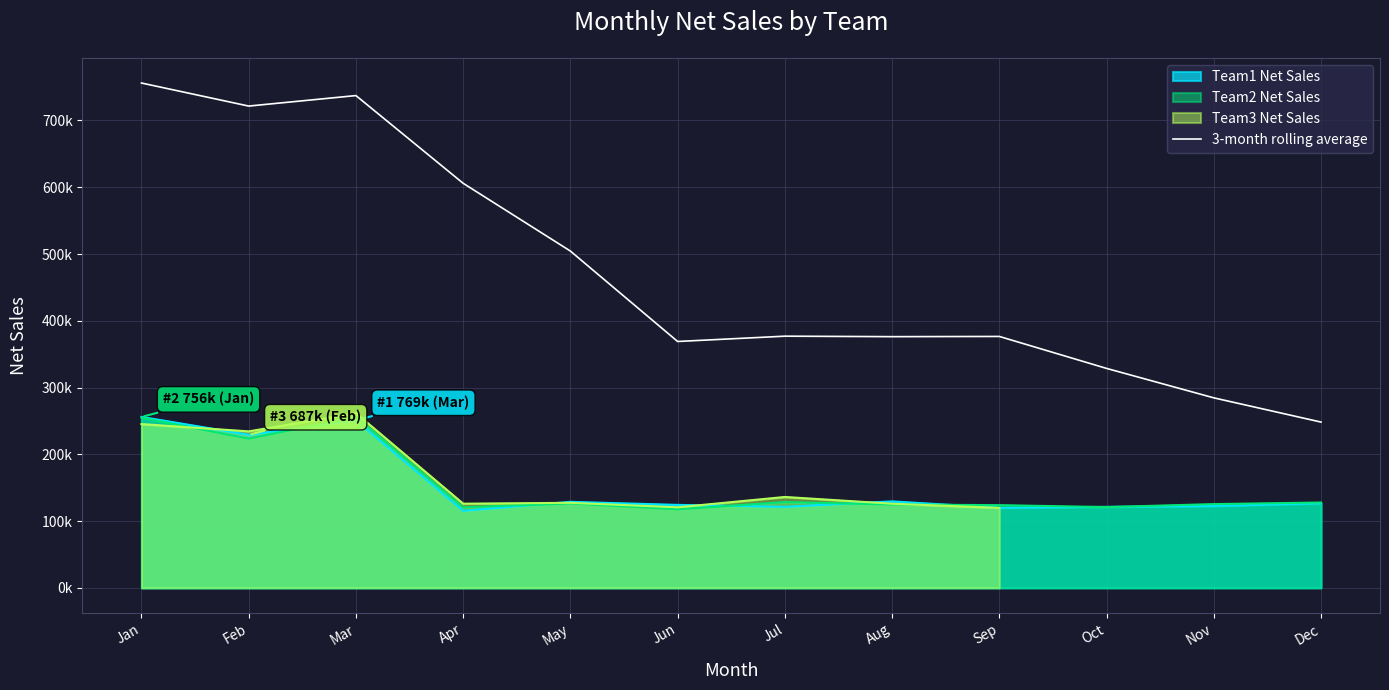

What is the difference between the second highest and second lowest values?

452743.3